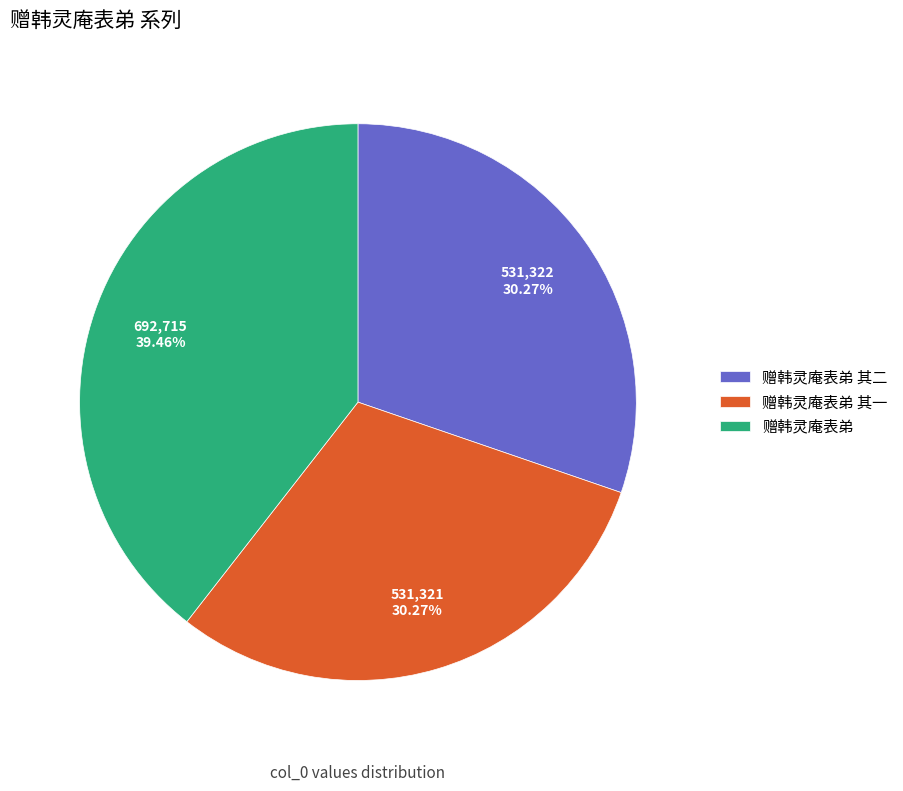

Does 赠韩灵庵表弟 其二 represent more than half of the total?

No